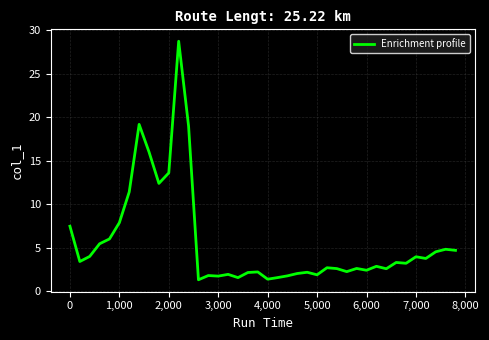

What is the minimum value shown in the chart?

1.3